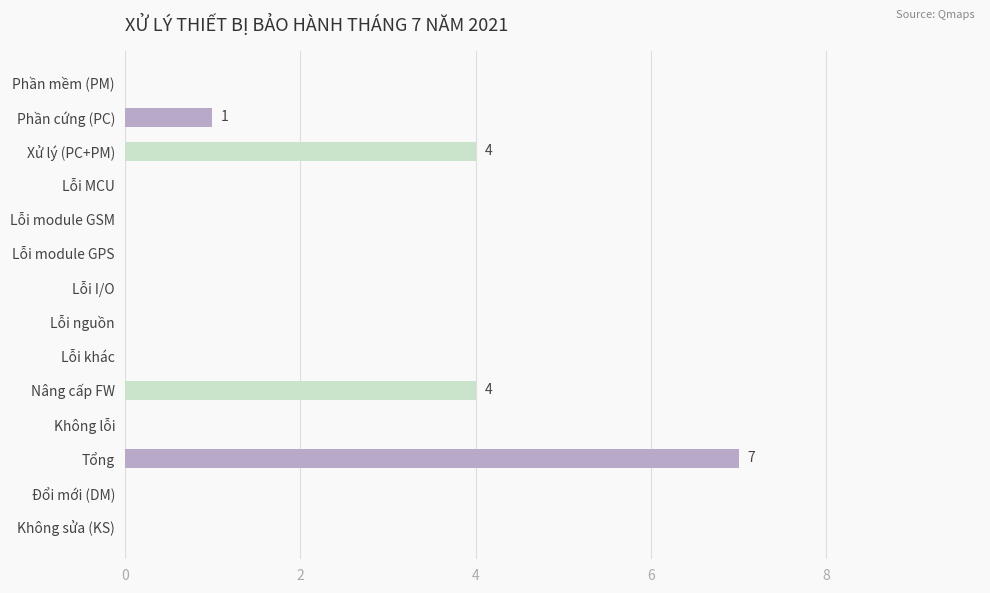

How many data points does each series have?

14